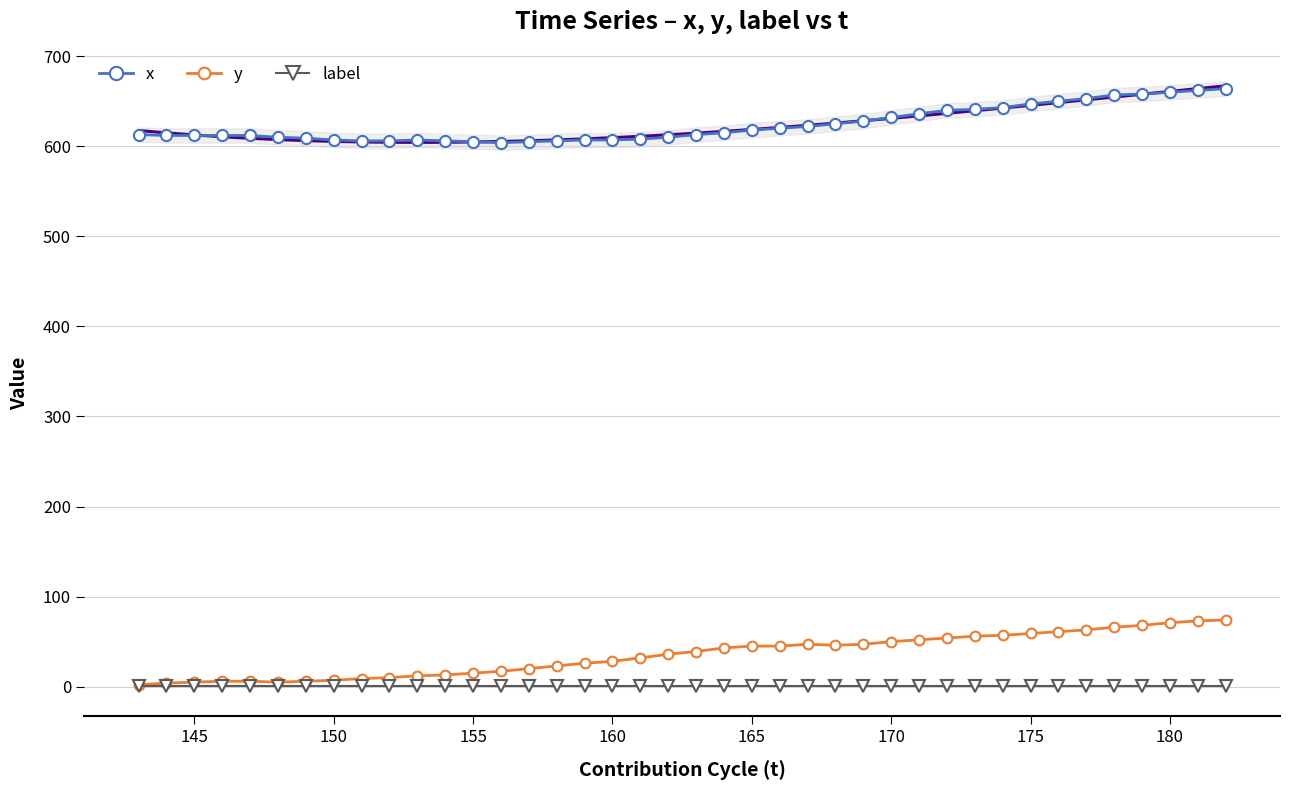

True or false: label and y cross at least once.

False